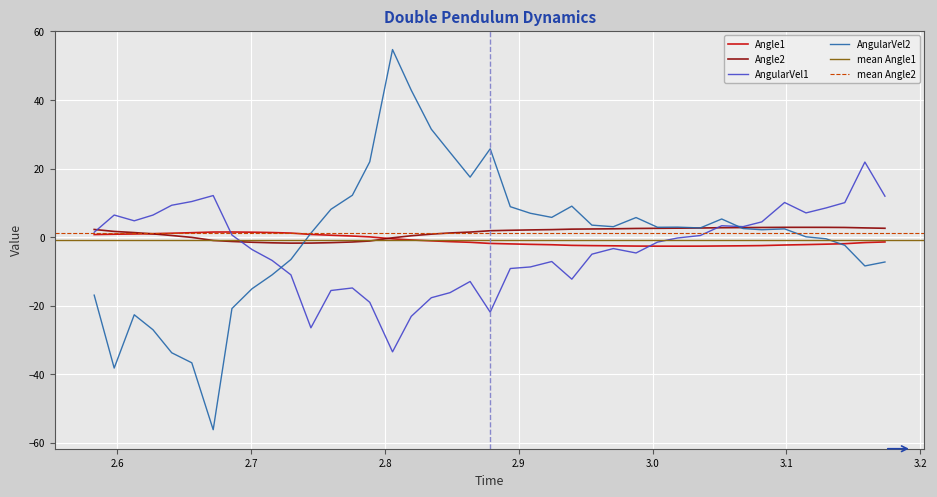

What is the maximum value for Angle2?

2.8